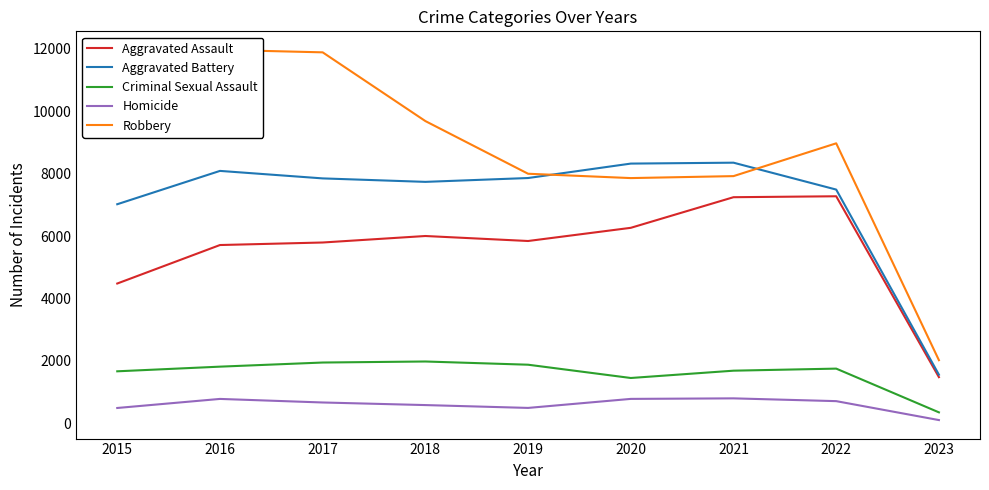

True or false: Homicide has a value of 1109 at 2021.

False